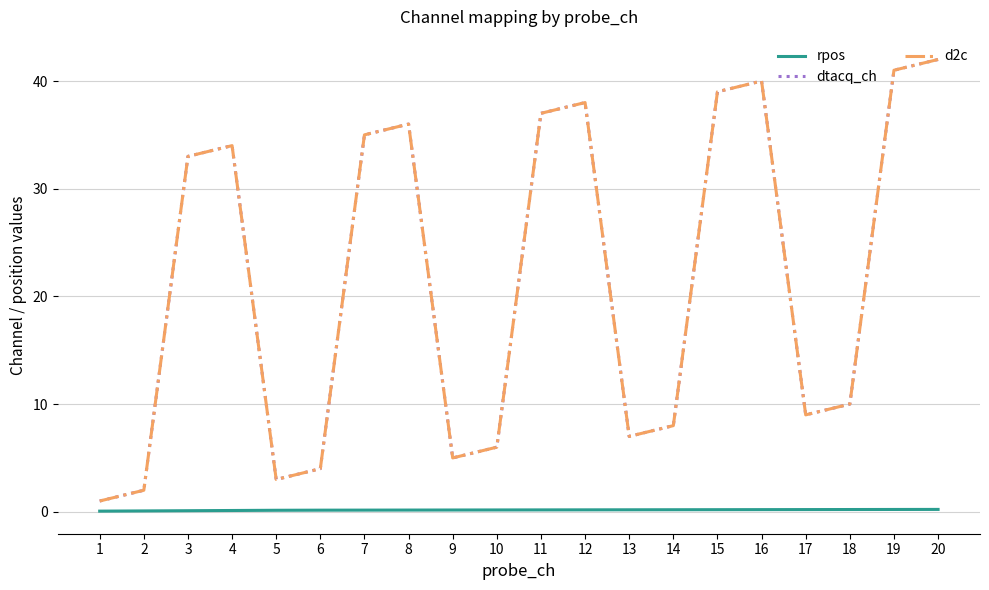

The value of rpos at 15 is 0.3. True or false?

False